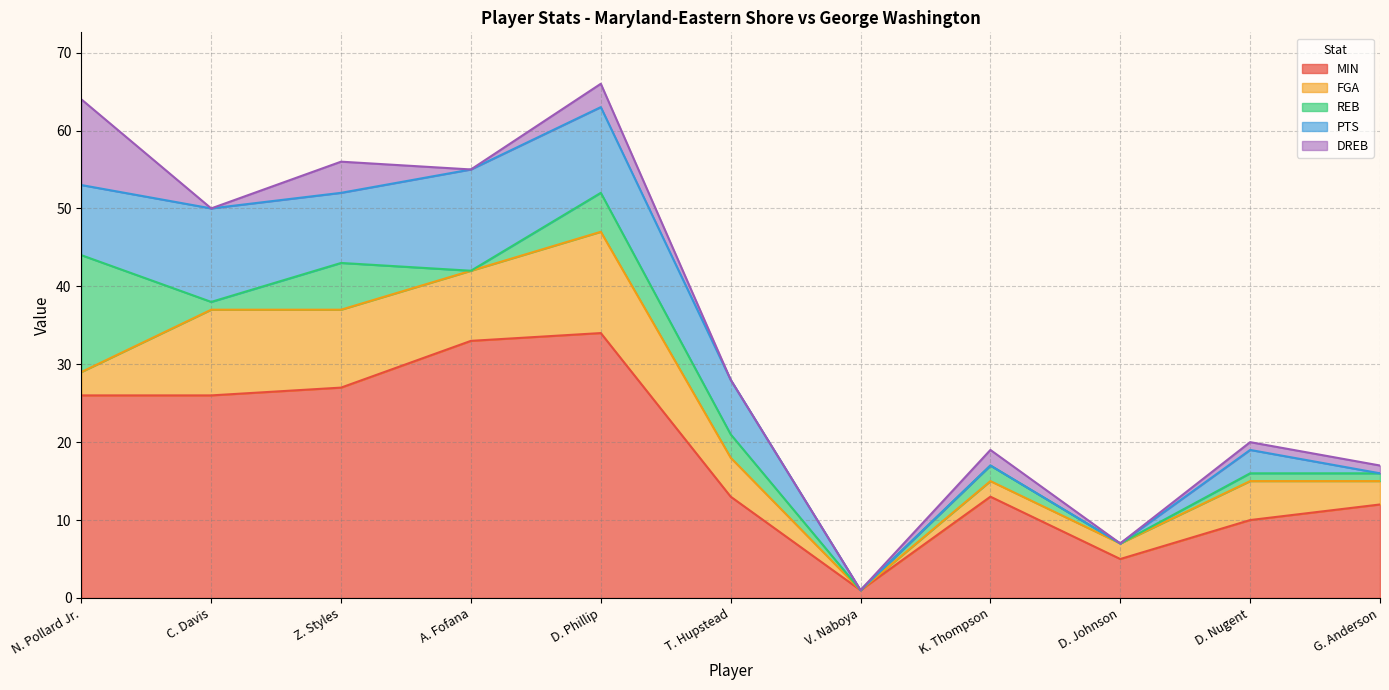

Does the chart display data point markers on the line(s)?

No